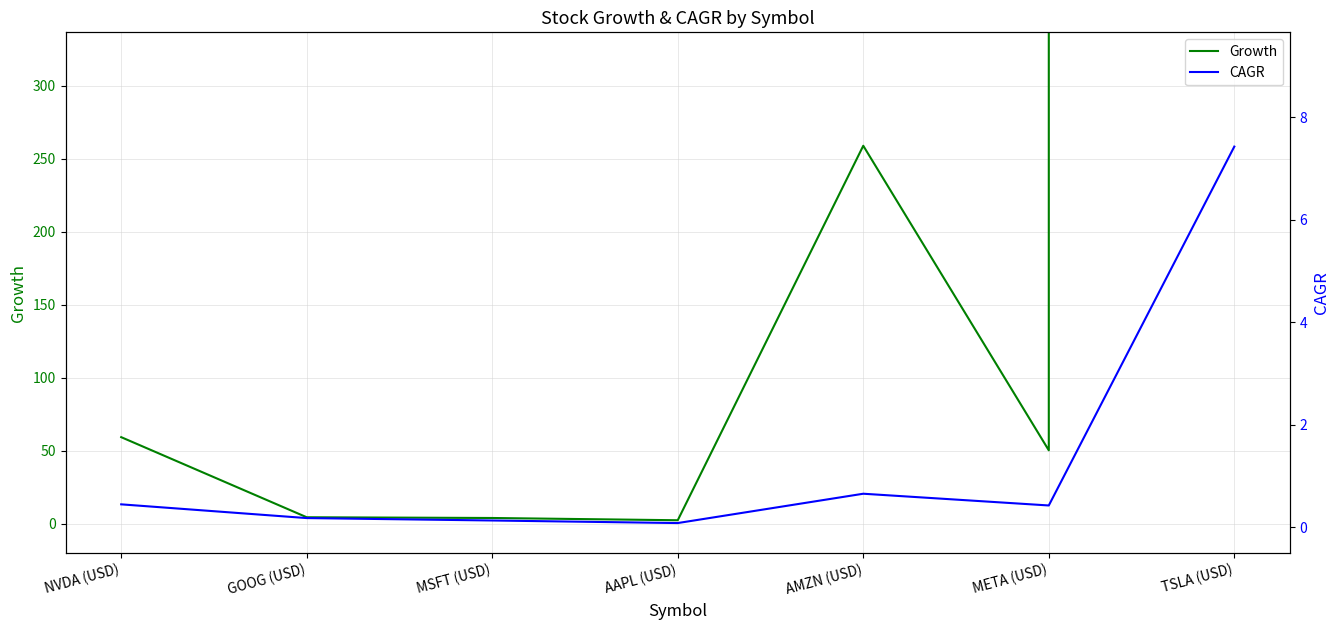

Between NVDA (USD) and AMZN (USD), which series saw the biggest shift?

Growth